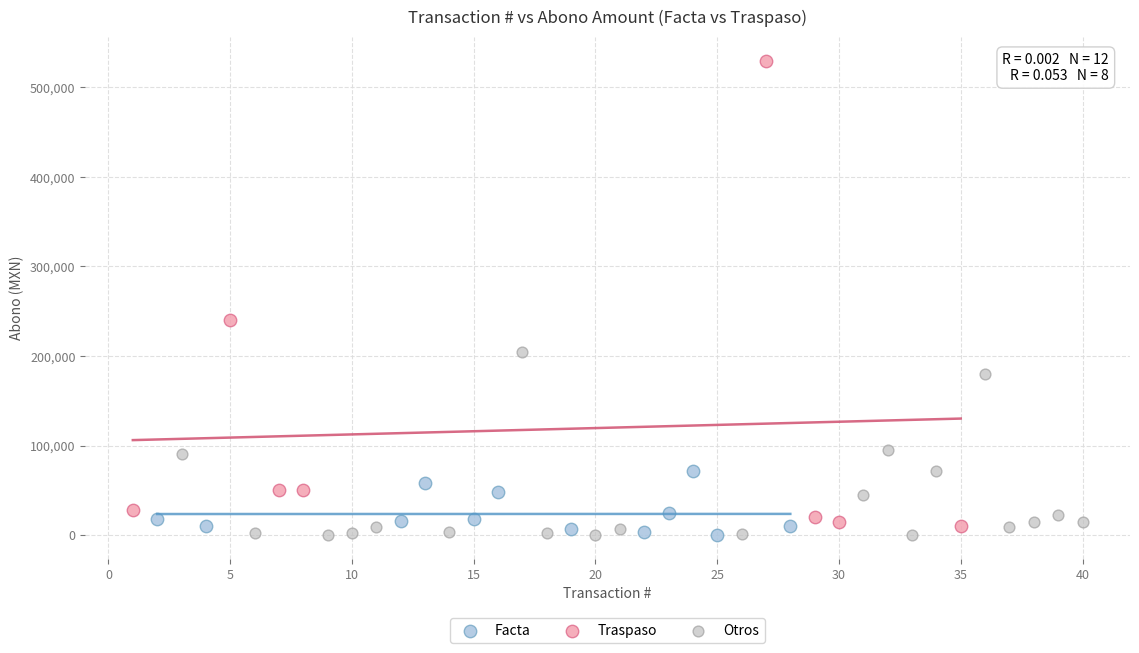

Which series reaches the maximum Y coordinate?

Traspaso